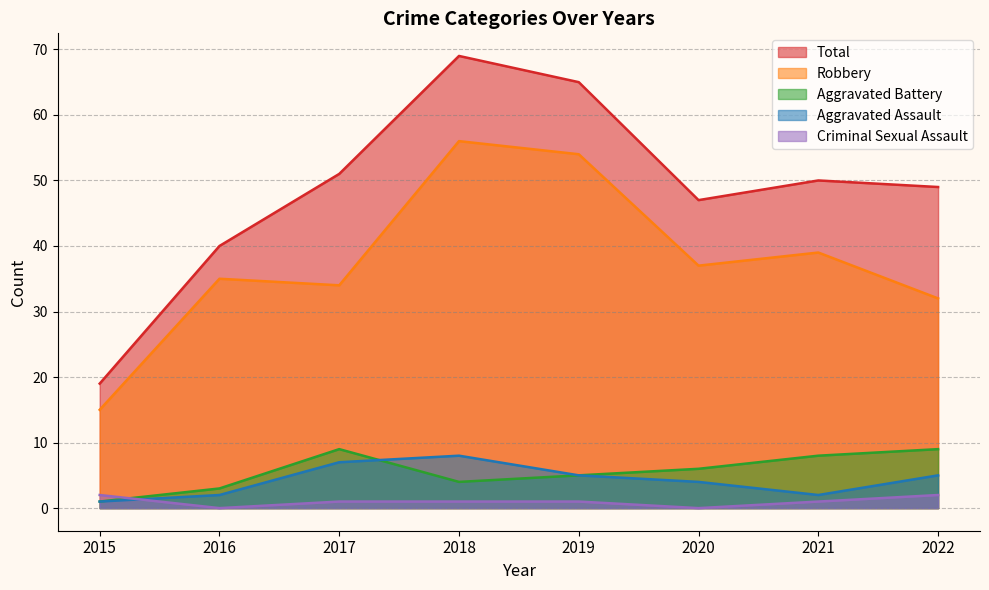

At which label does Total reach its minimum?

2015